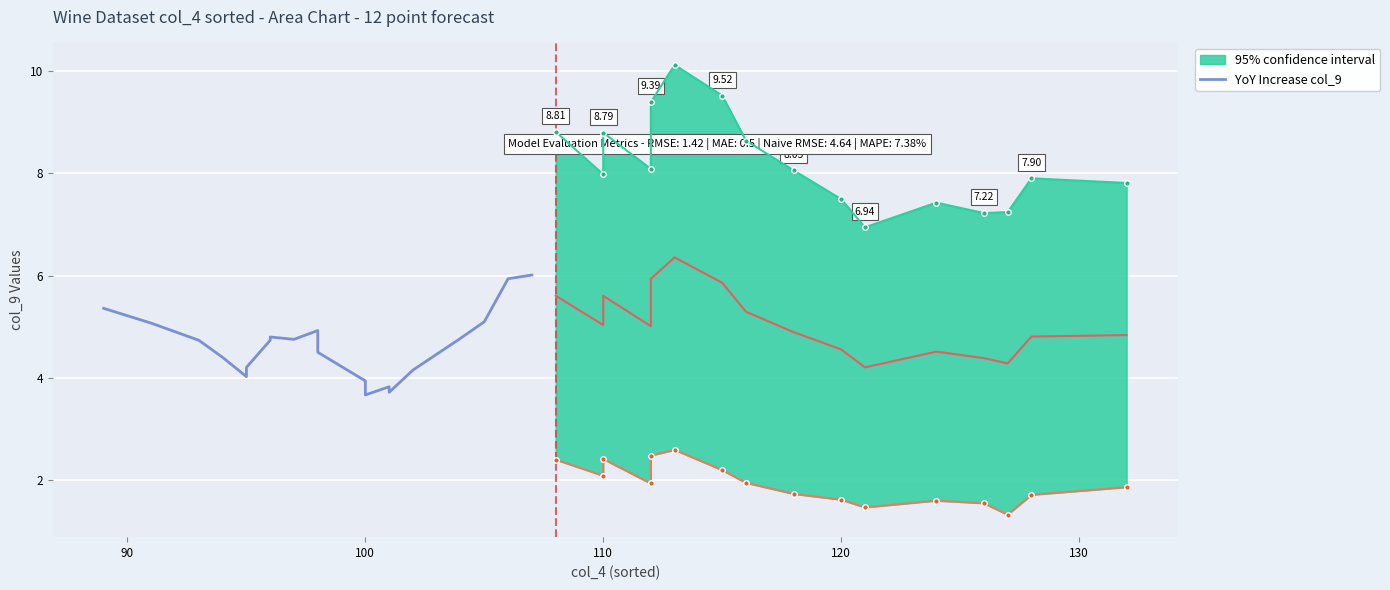

What is the minimum value shown in the chart?

3.7